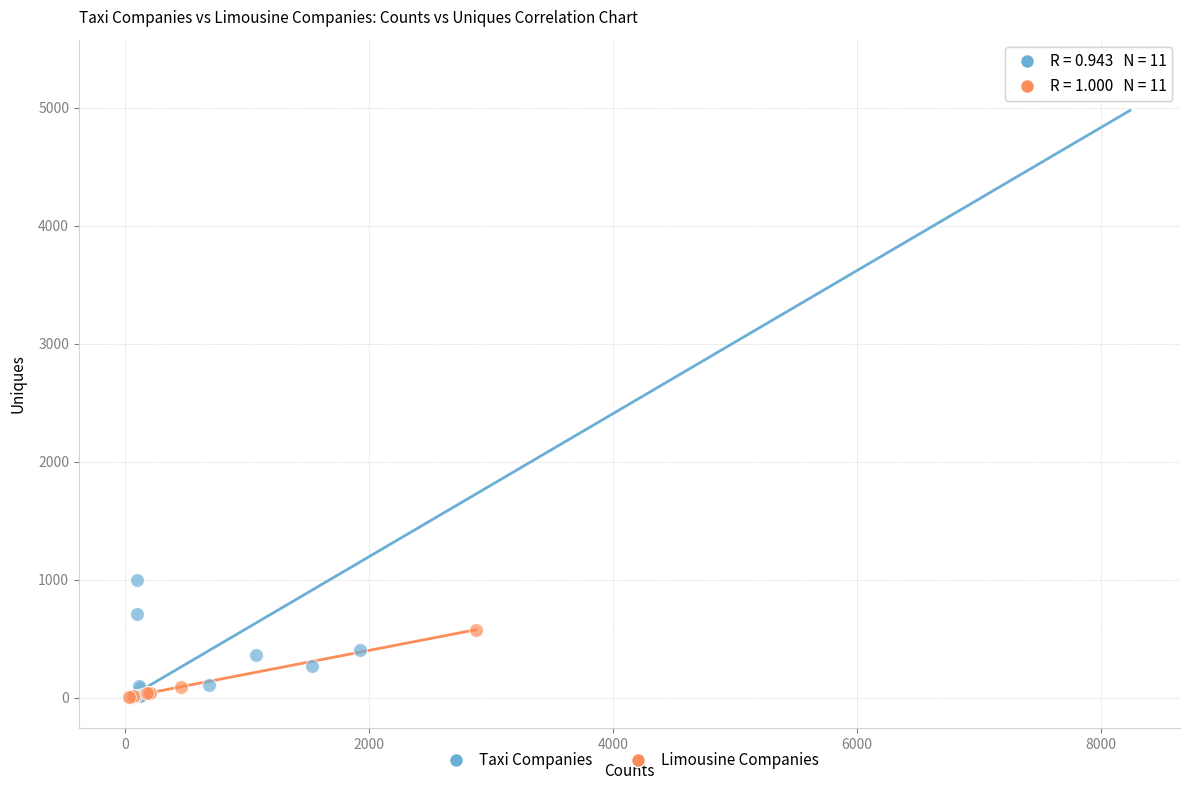

Which series reaches the maximum Y coordinate?

Taxi Companies